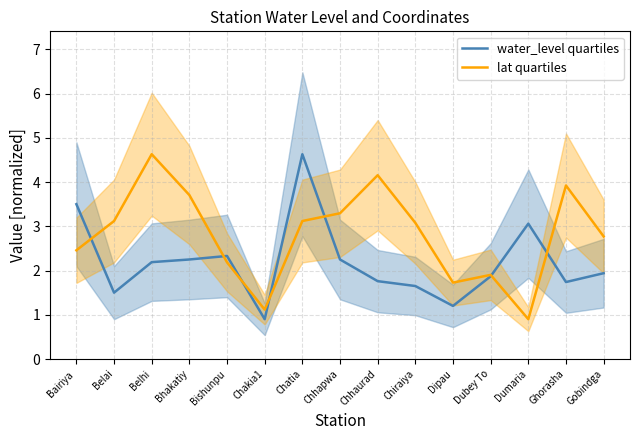

Is it true that lat quartiles equals 1.1 at Dipau?

False